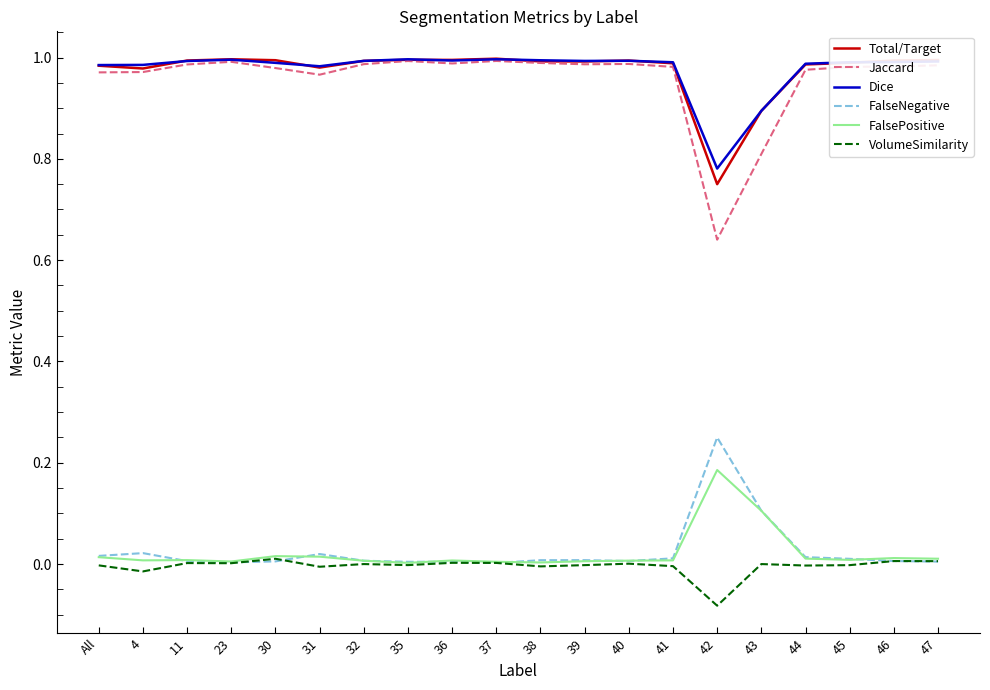

Which series has the largest range (max minus min)?

Jaccard